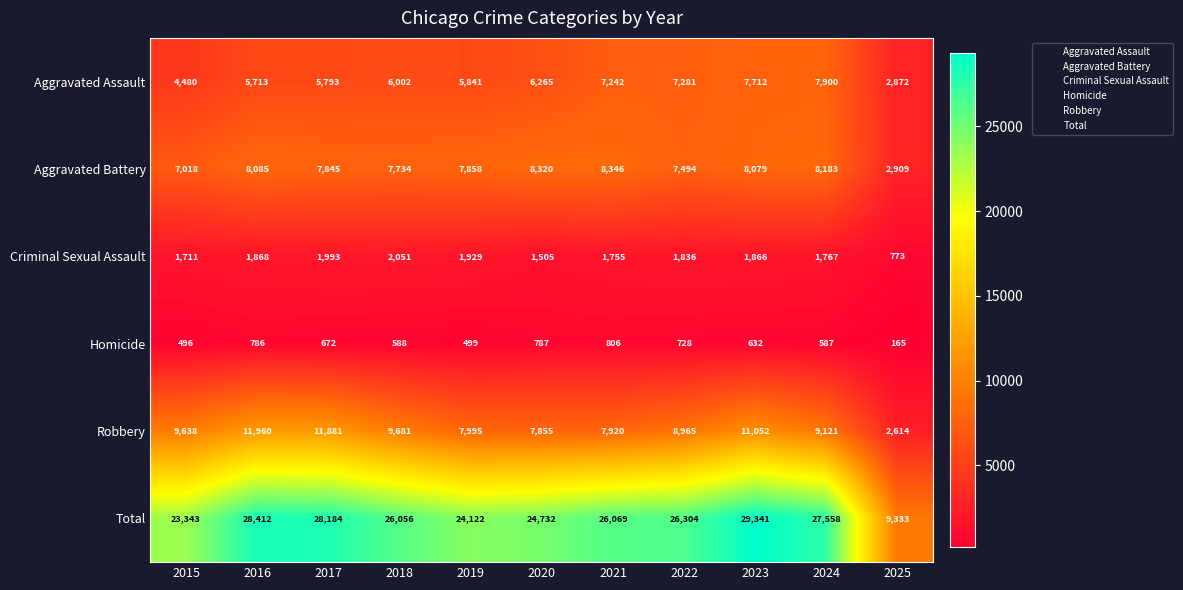

Which series has the largest range (max minus min)?

Total